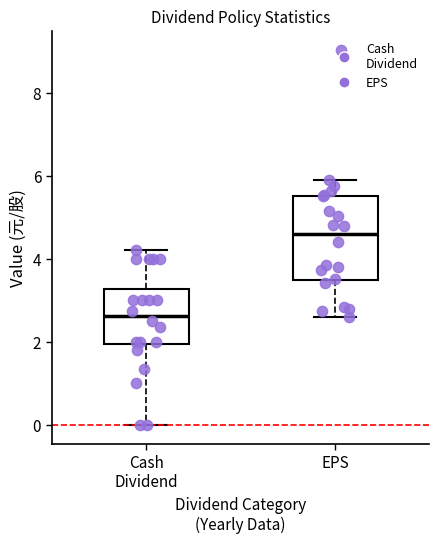

Where does the upper whisker of the box for EPS end on the y-axis? The values are not printed on the chart, so give them approximately, as read against the axis.

5.8